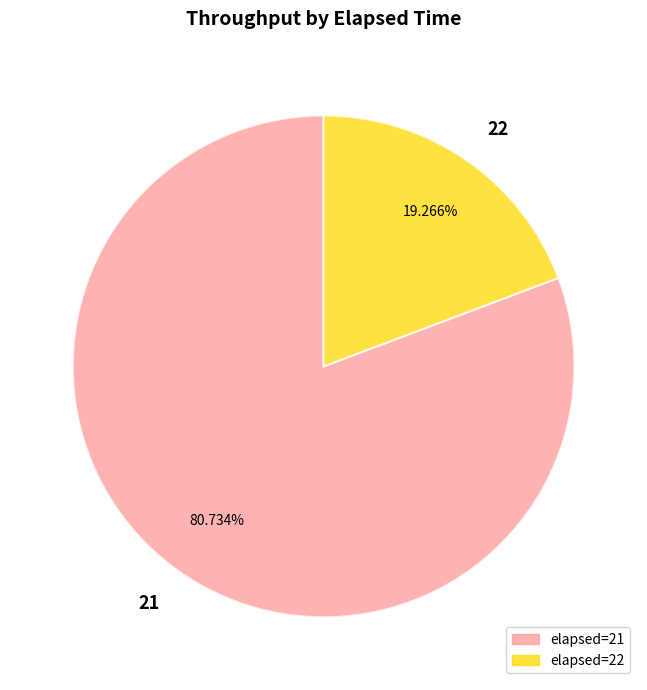

Which slice is the largest?

21